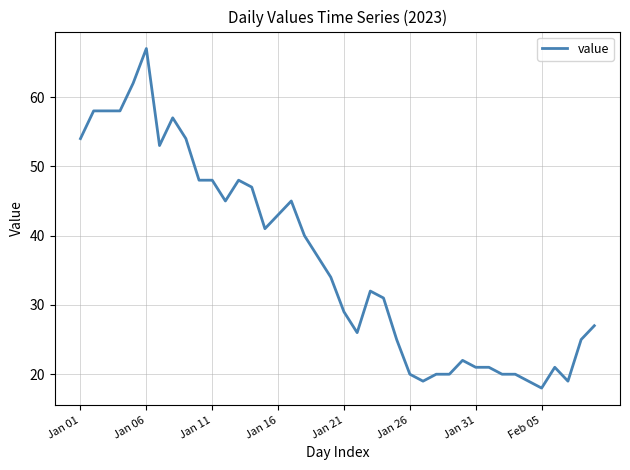

What is the smallest value displayed?

18